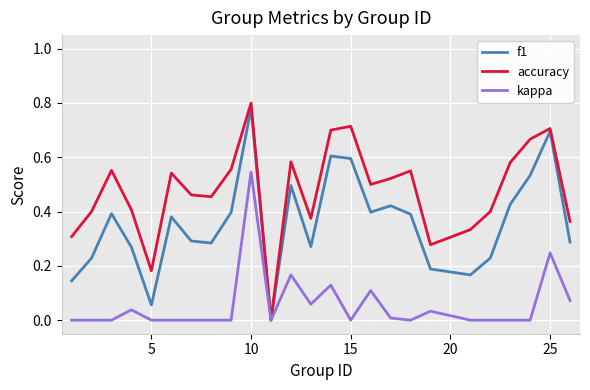

Which series has the widest spread of values?

accuracy